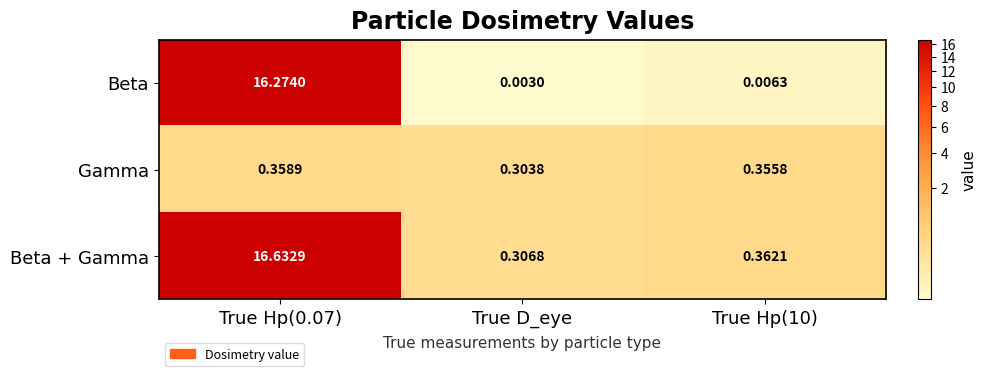

At how many categories does at least one series exceed 11?

1